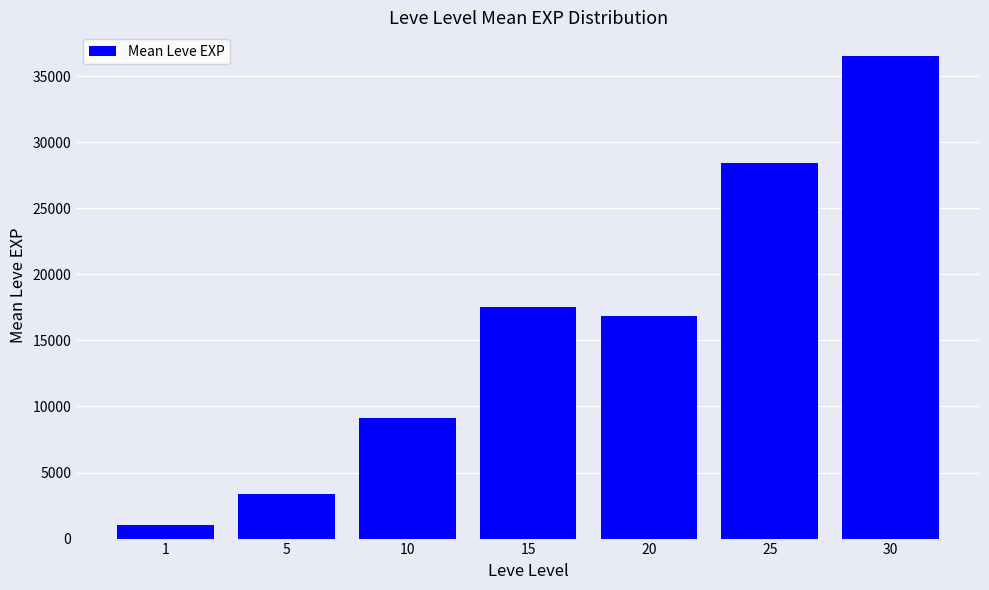

Approximately how many times larger is the value at 10 compared to 20?

0.5